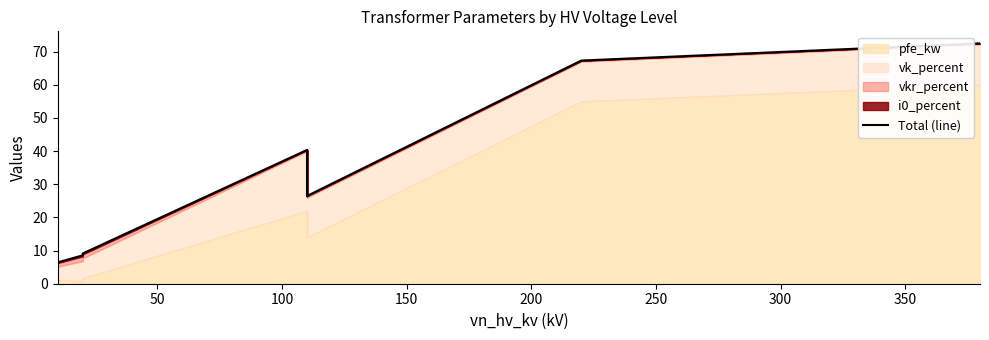

What is the minimum value shown in the chart?

6.0